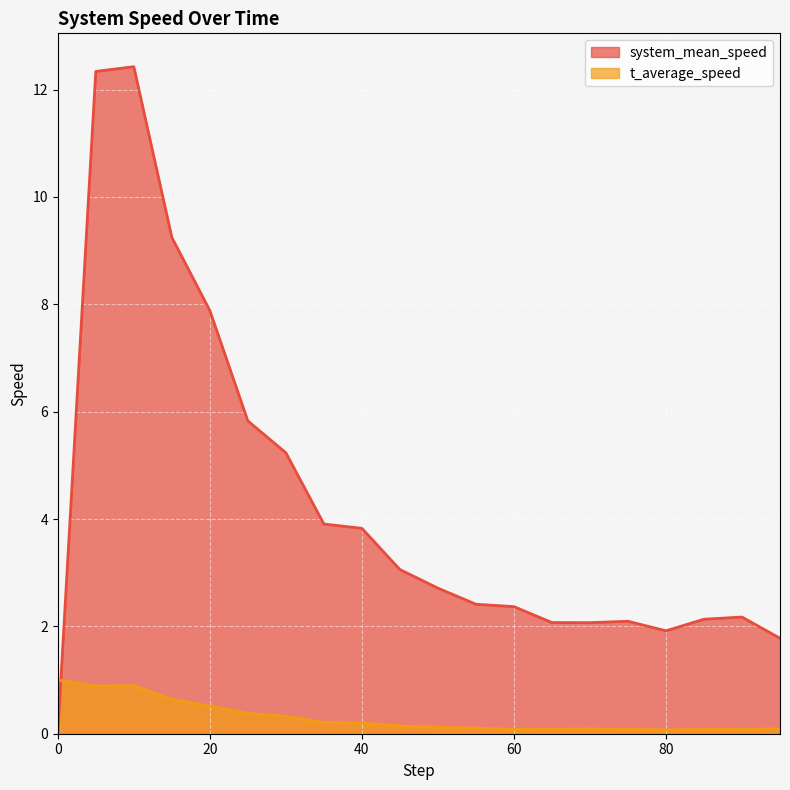

At which label does t_average_speed reach its minimum?

80